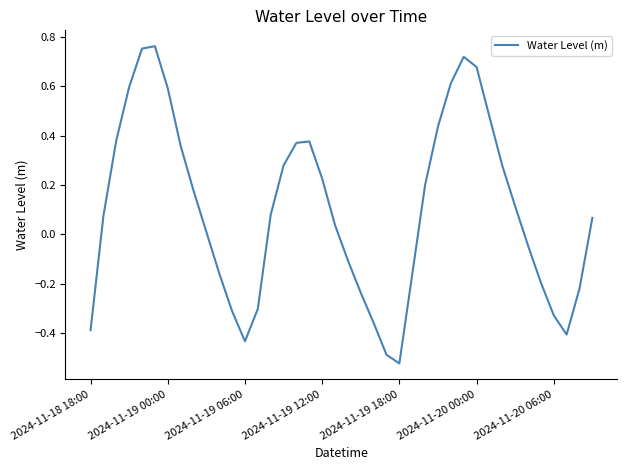

How many values exceed 0?

24